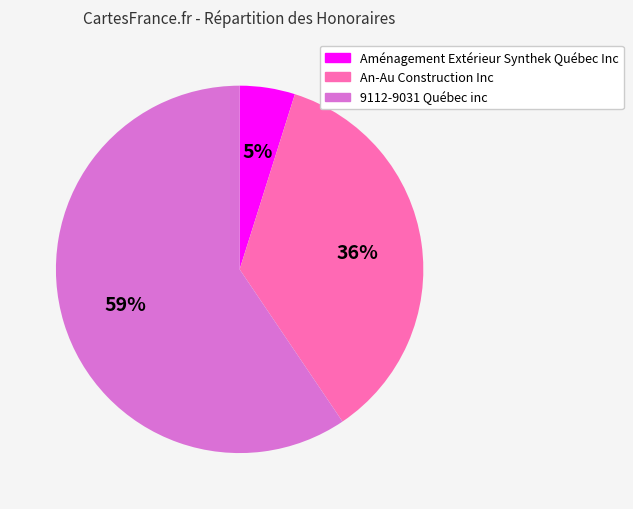

To the nearest percent, what is the average slice percentage?

33%